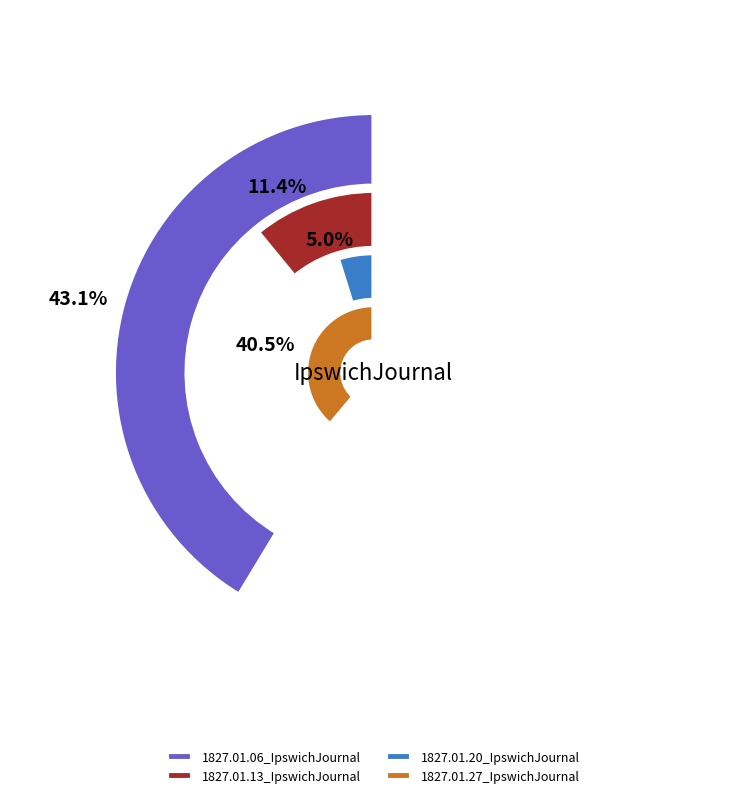

Count the number of slices in the pie.

4